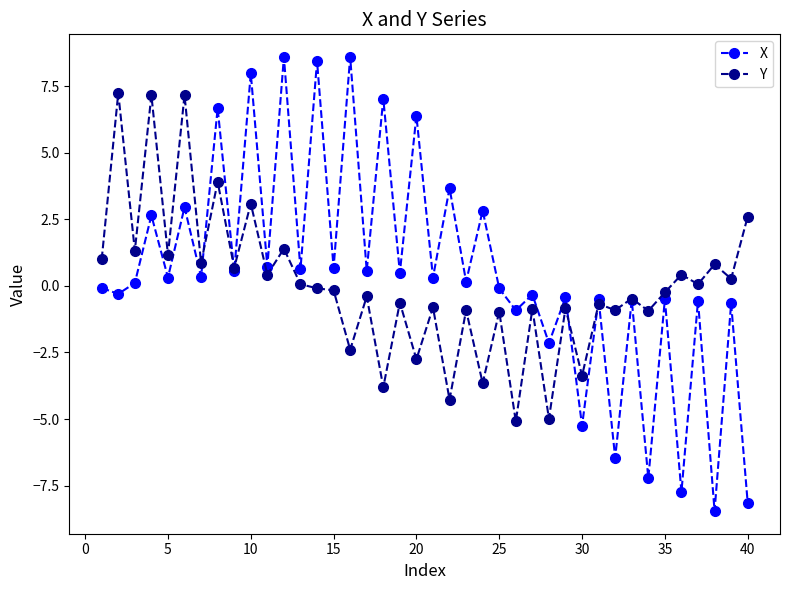

What is the maximum value for X?

8.6